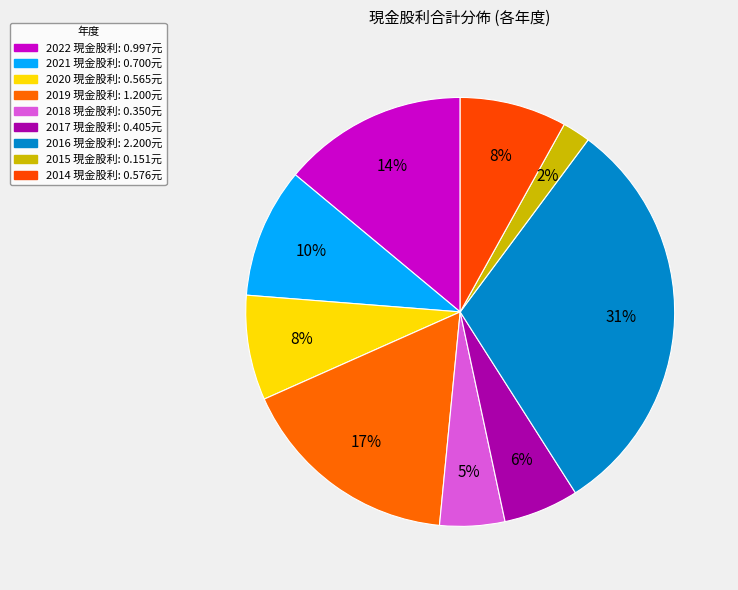

True or false: 2016 accounts for 31% of the total.

True